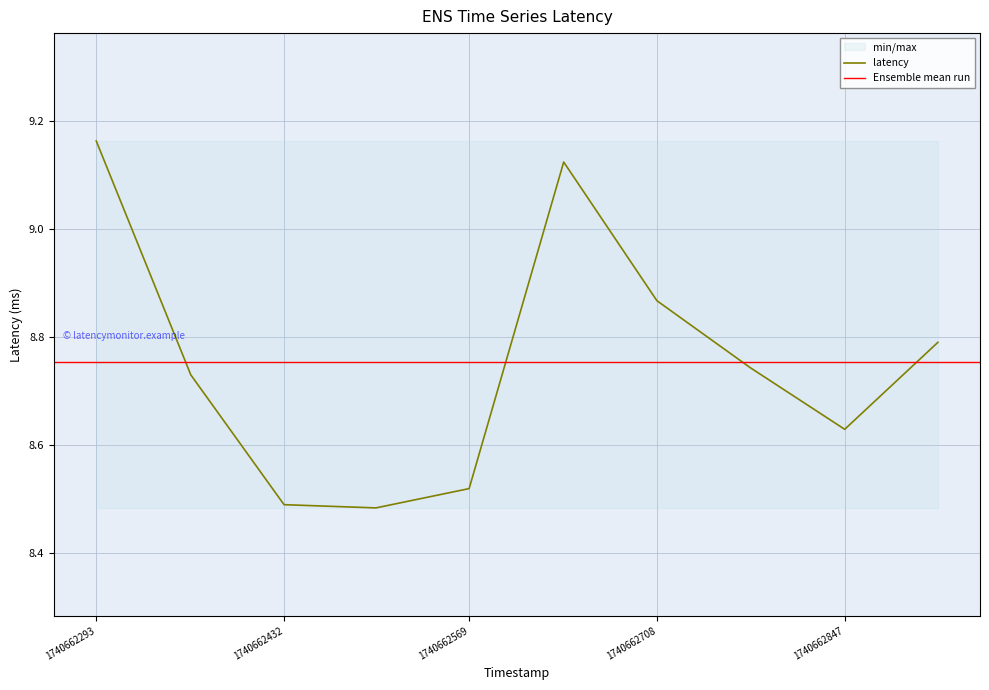

What is the sum of all values?

87.5